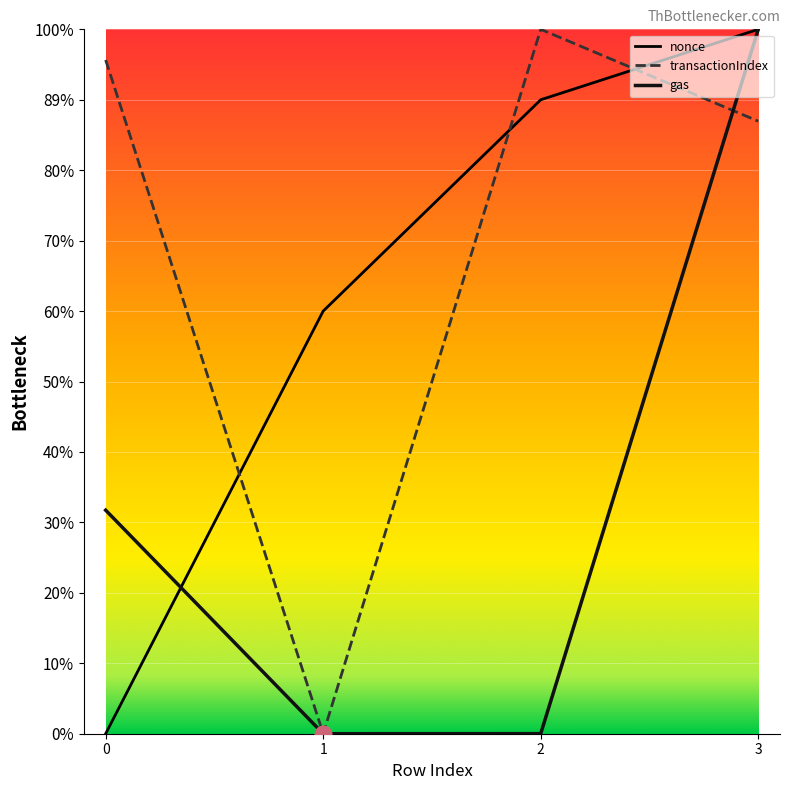

List the series in order of their peak value, lowest first.

nonce, transactionIndex, gas